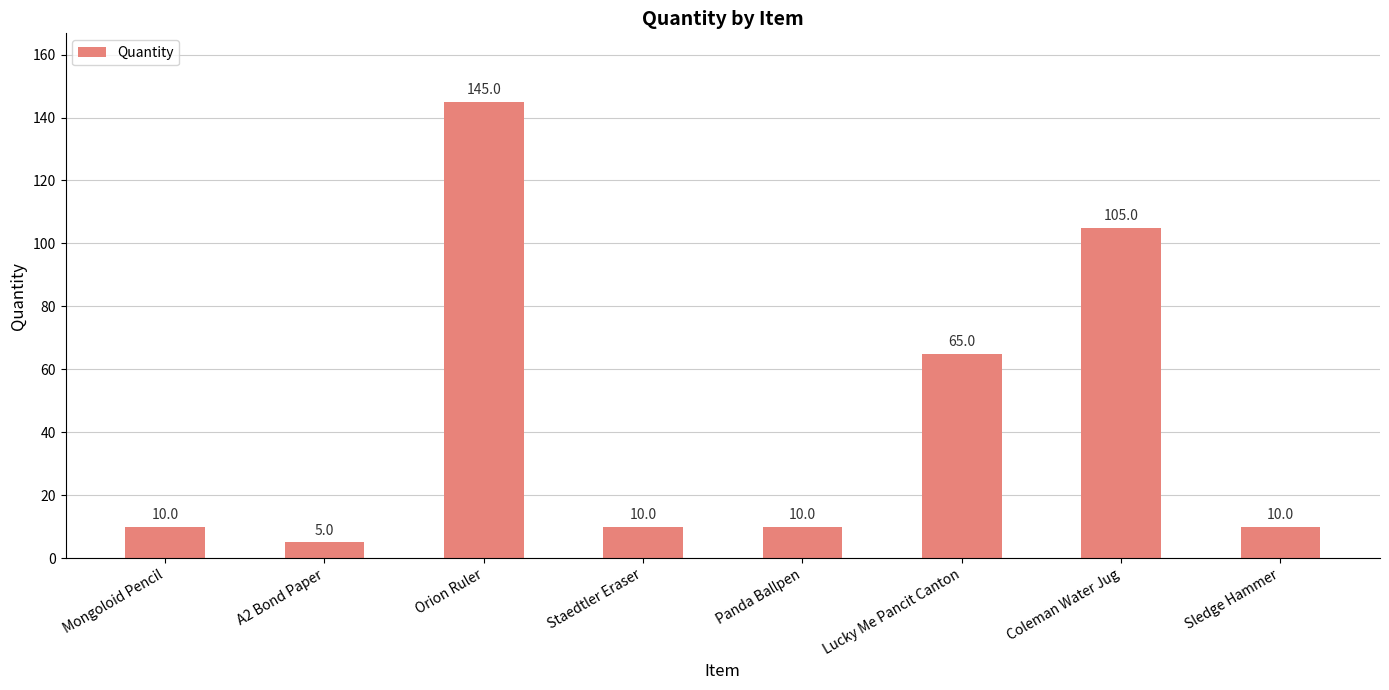

At which category does the chart reach its minimum across all series?

A2 Bond Paper